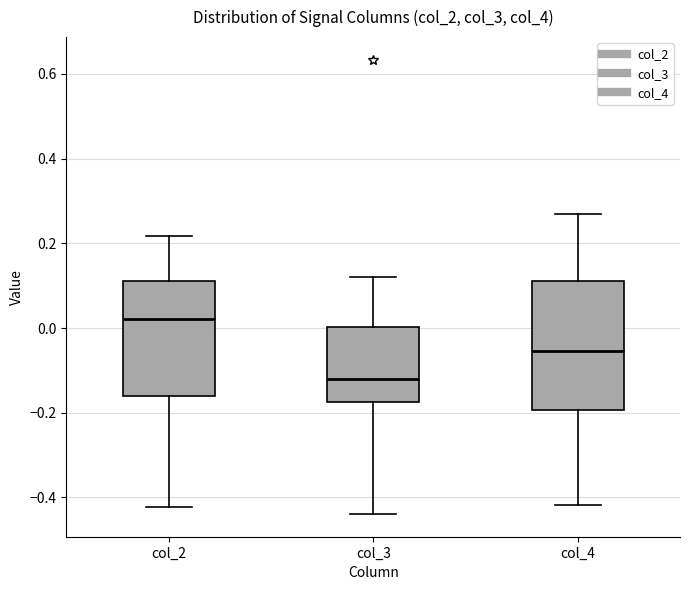

Where is the upper edge of the box for col_2 on the y-axis? The values are not printed on the chart, so give them approximately, as read against the axis.

0.12